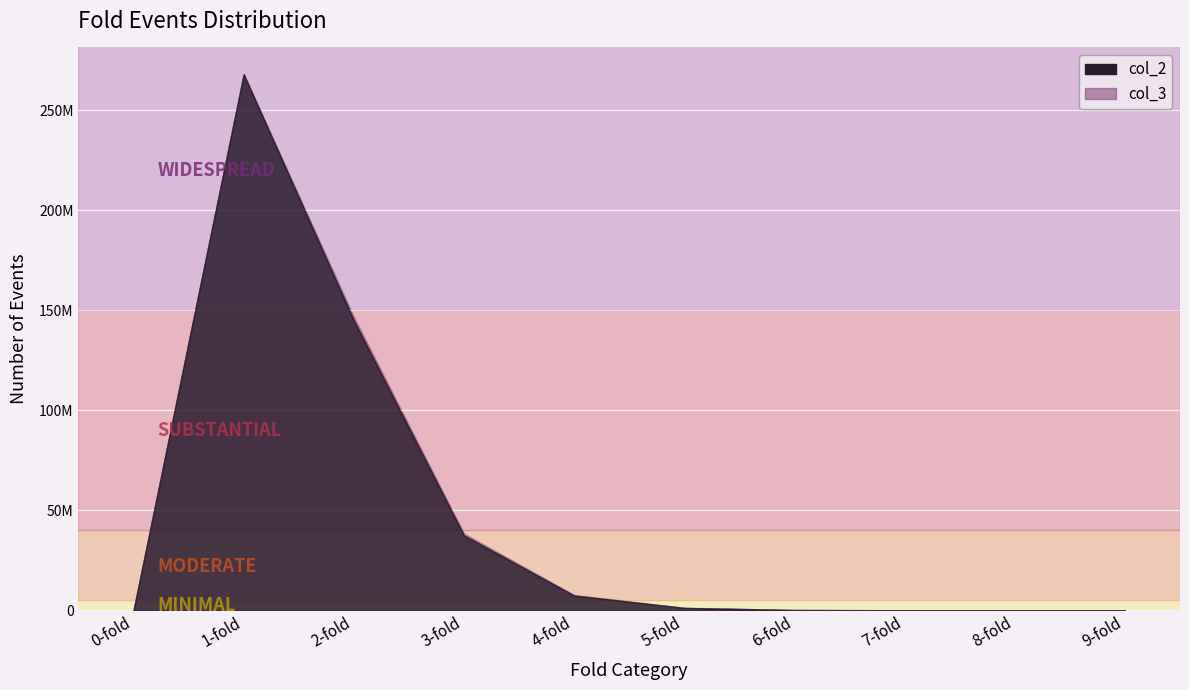

What is the difference between the highest and lowest values at 7-fold?

1687